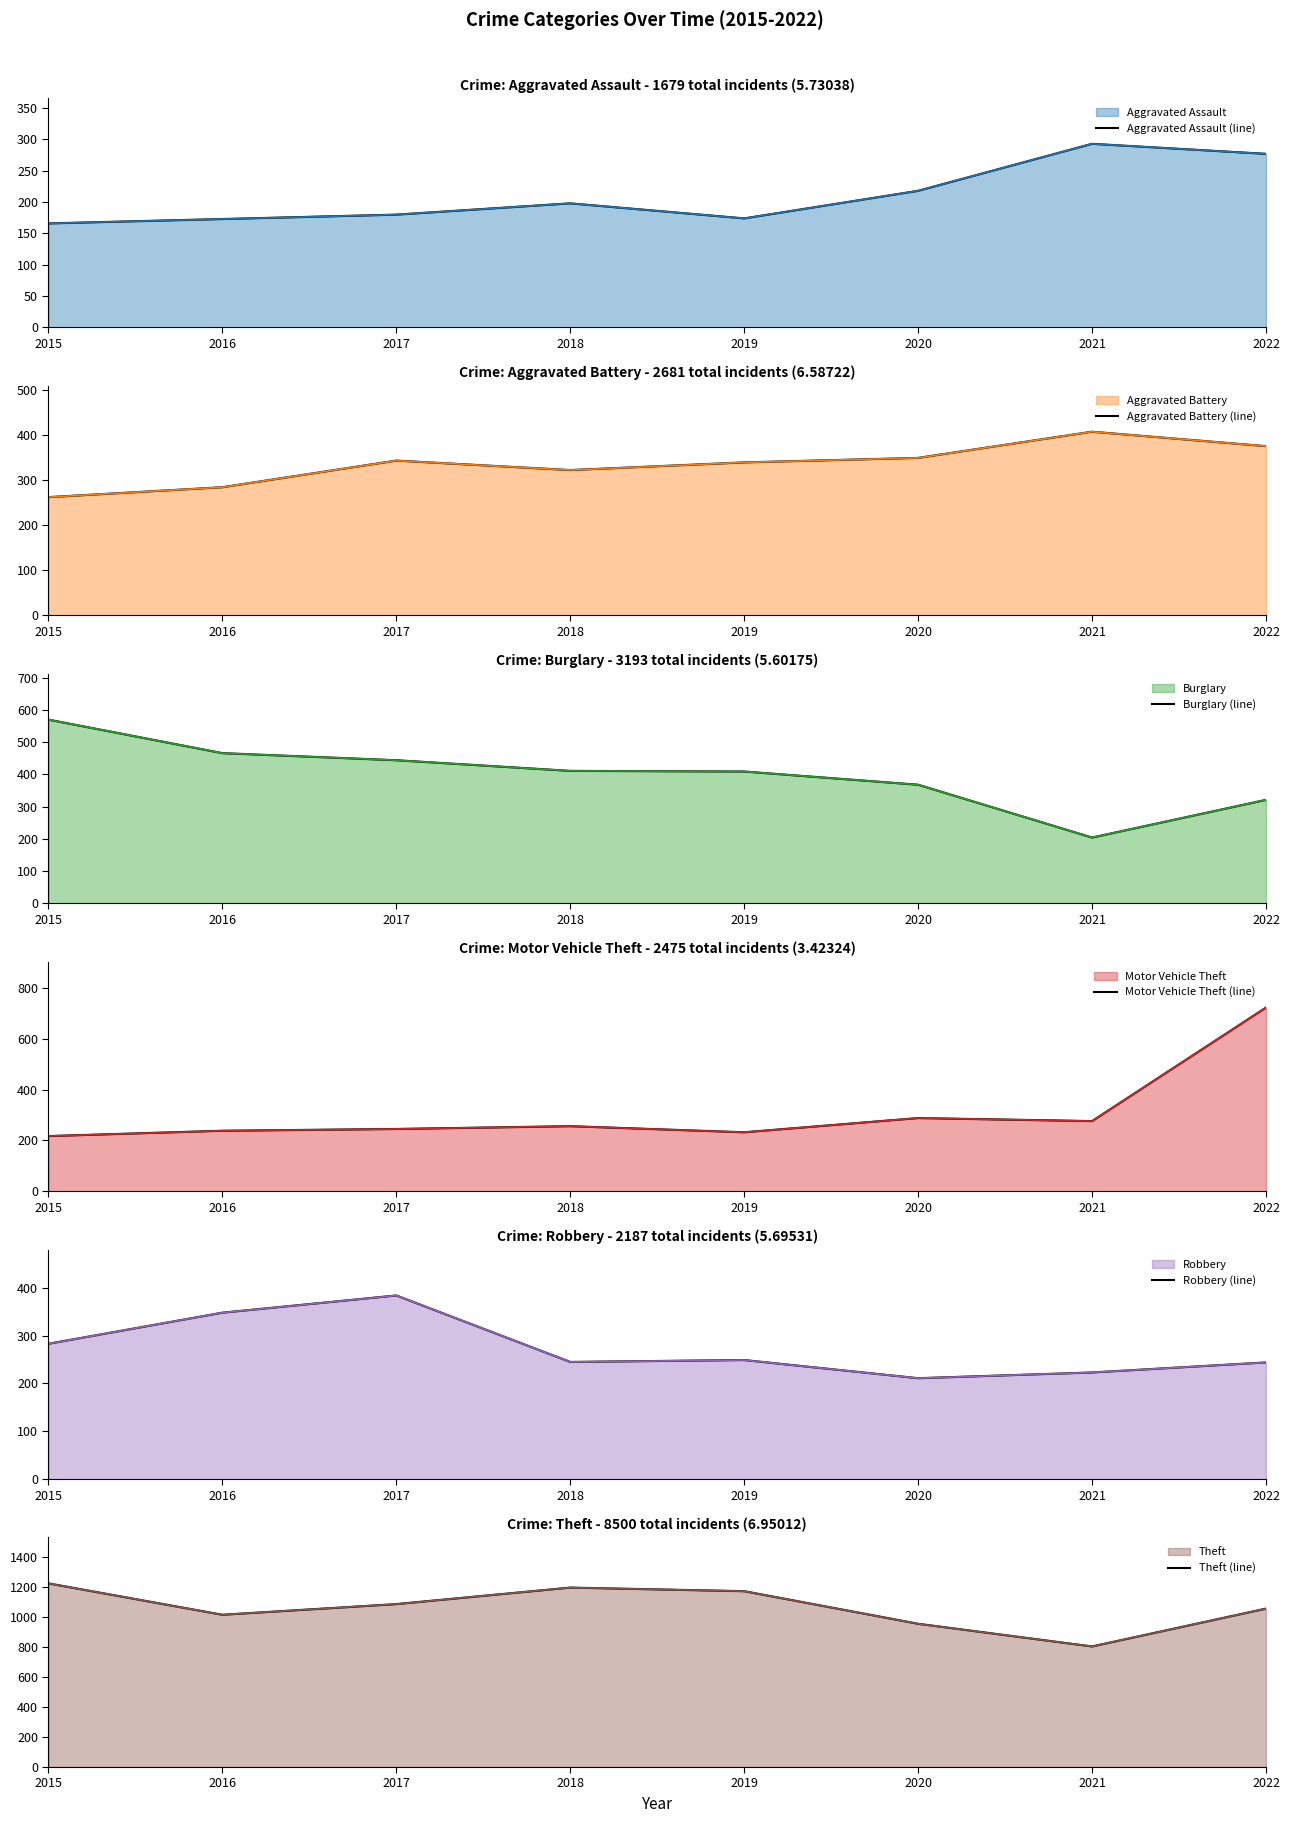

Rank the categories by Aggravated Assault (line) value from lowest to highest.

2015, 2016, 2019, 2017, 2018, 2020, 2022, 2021